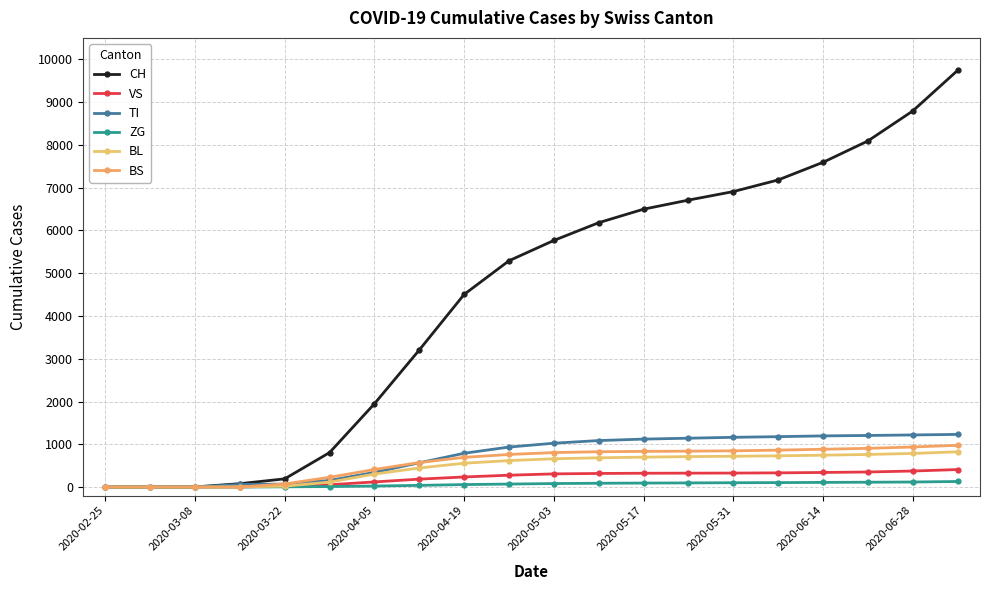

How many categories are shown in the chart?

20